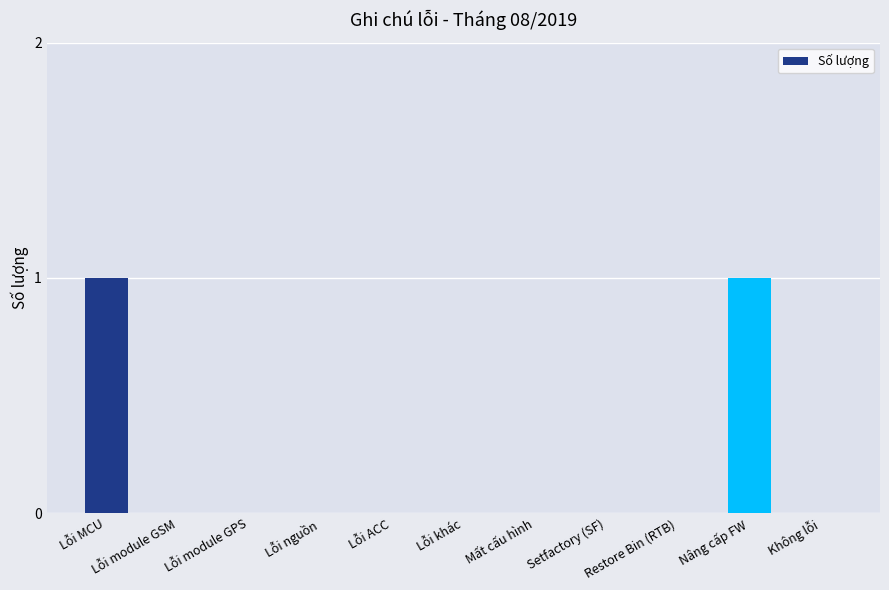

The value at Lỗi ACC is 1. True or false?

False